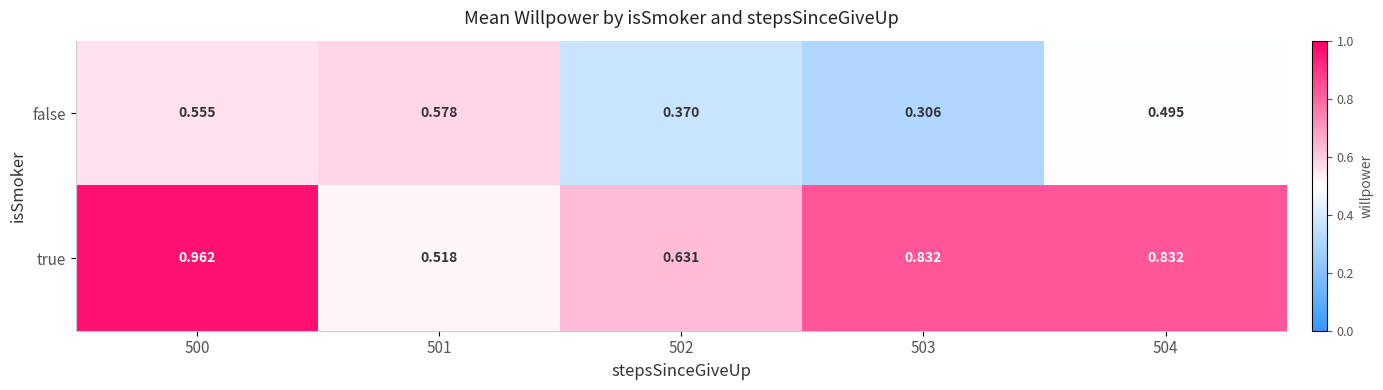

Which series has the largest range (max minus min)?

true